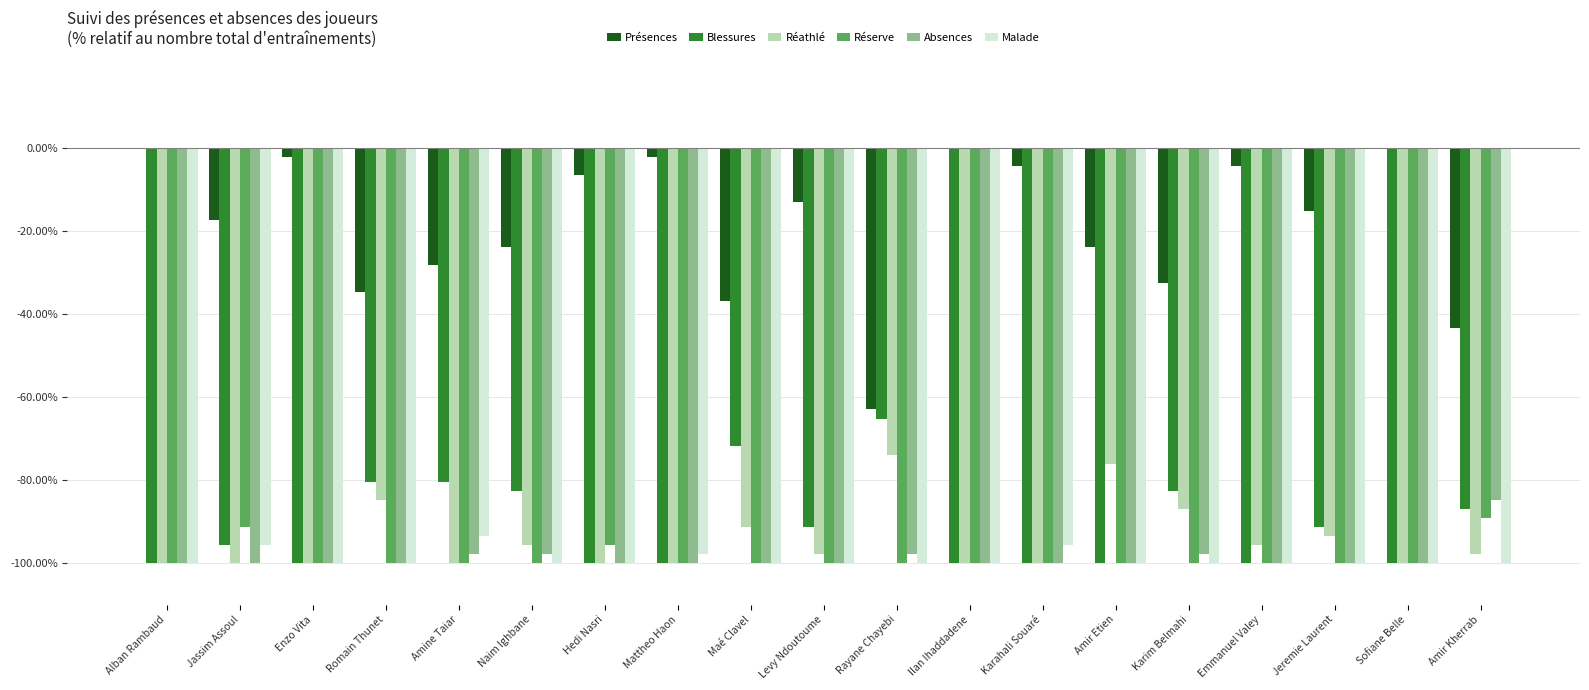

How many groups of bars are there?

19